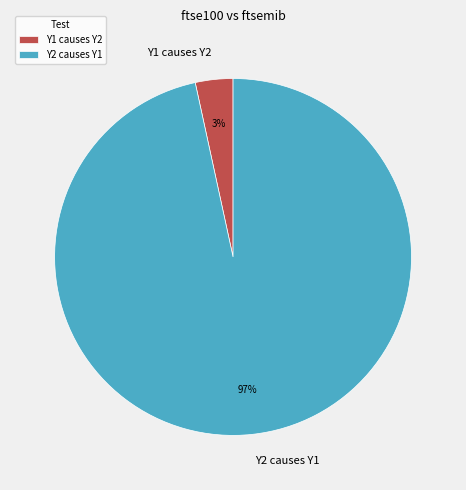

How many segments does this pie chart have?

2